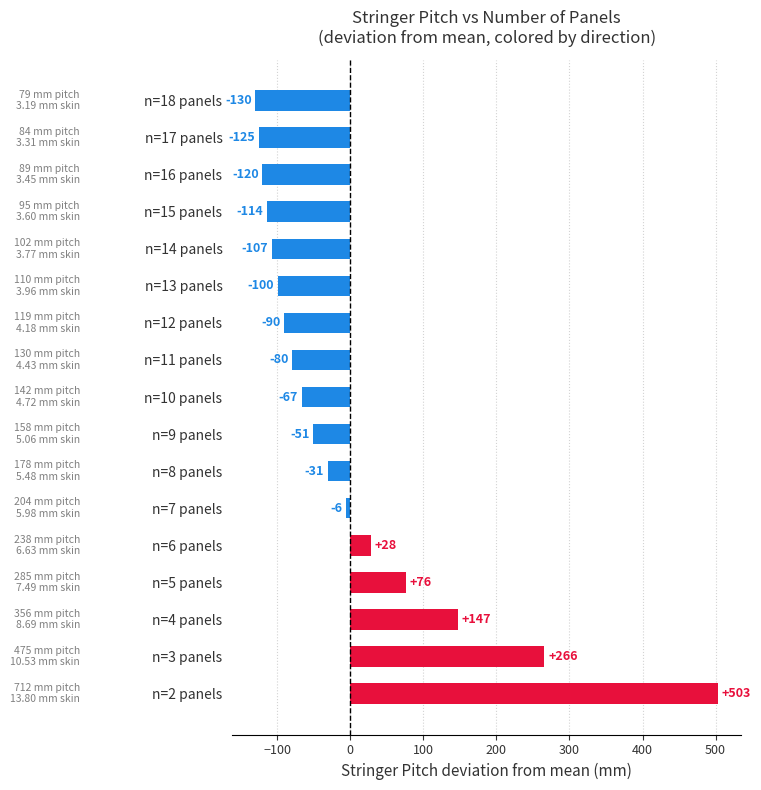

What is the smallest value displayed?

-130.0